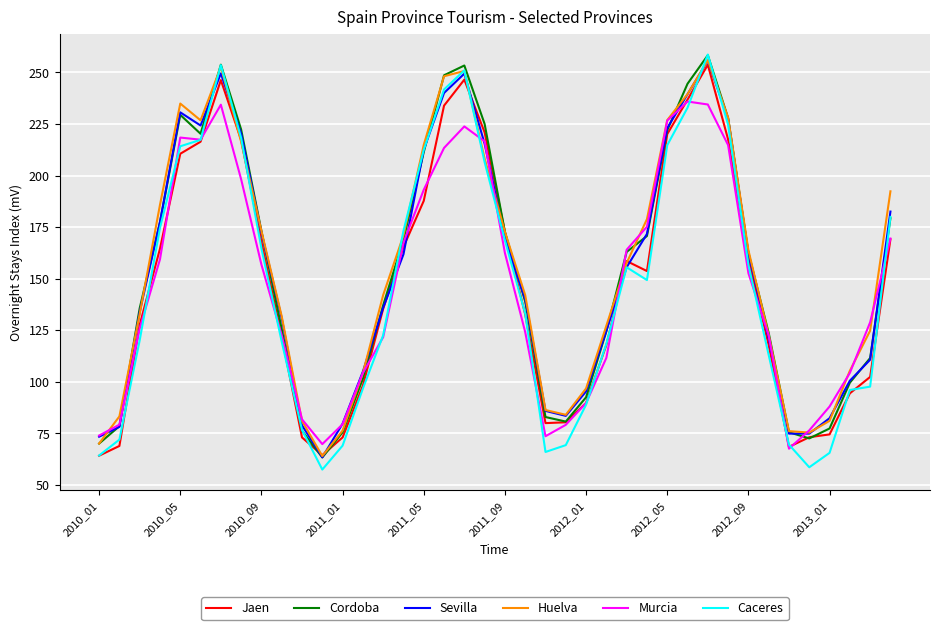

Which series has the largest range (max minus min)?

Caceres